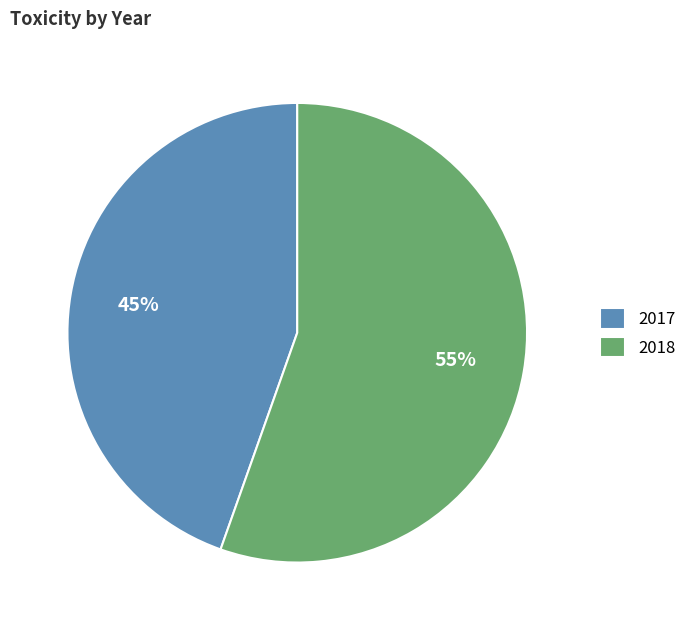

Between 2017 and 2018, which is larger?

2018